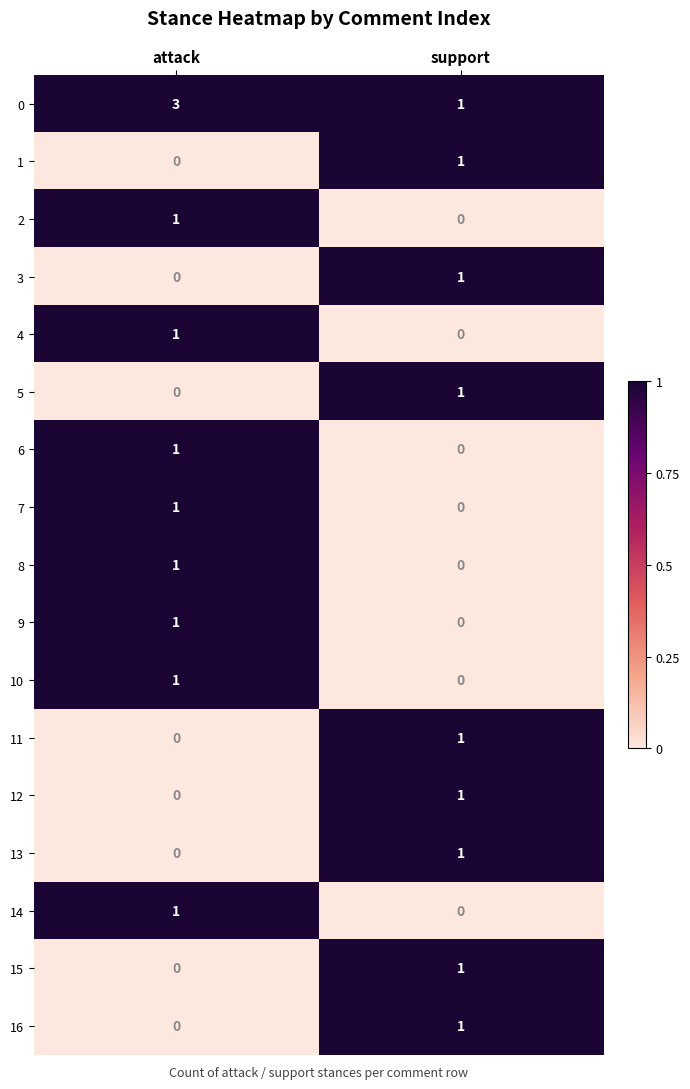

What is the total value across all series at support?

9